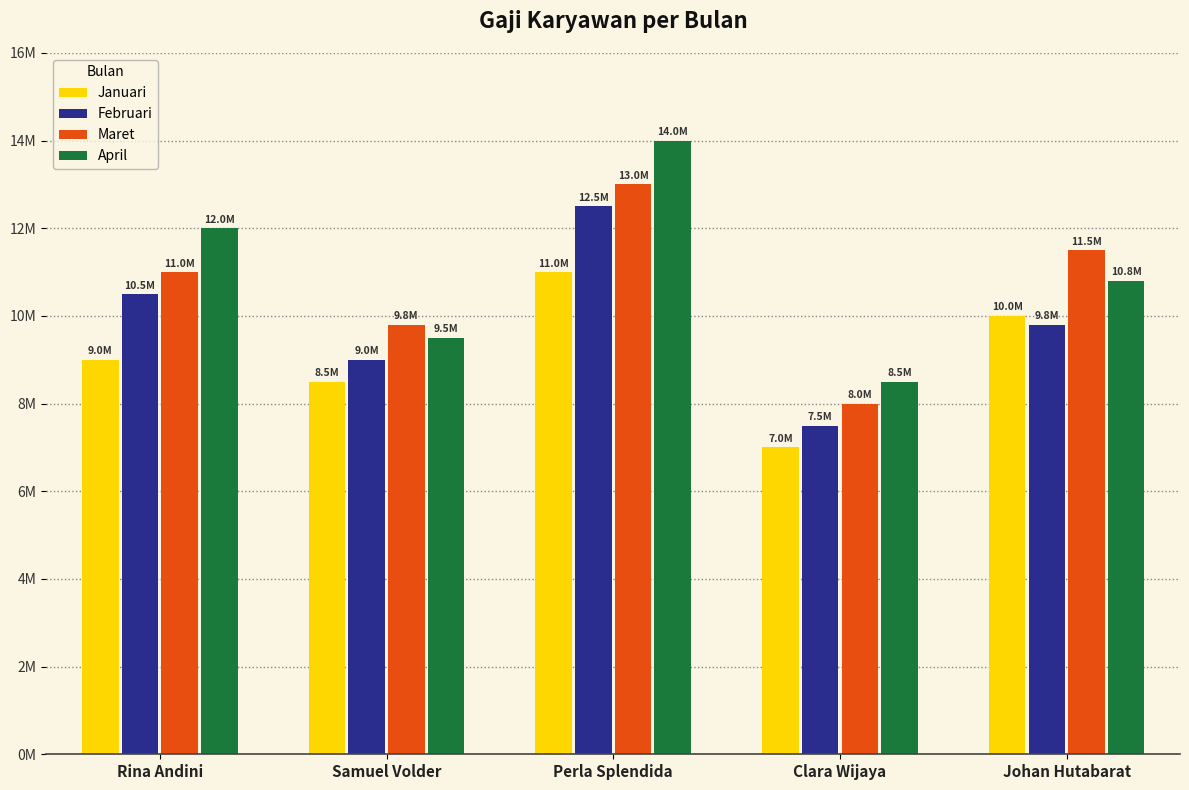

Between Perla Splendida and Clara Wijaya, which series saw the biggest shift?

April